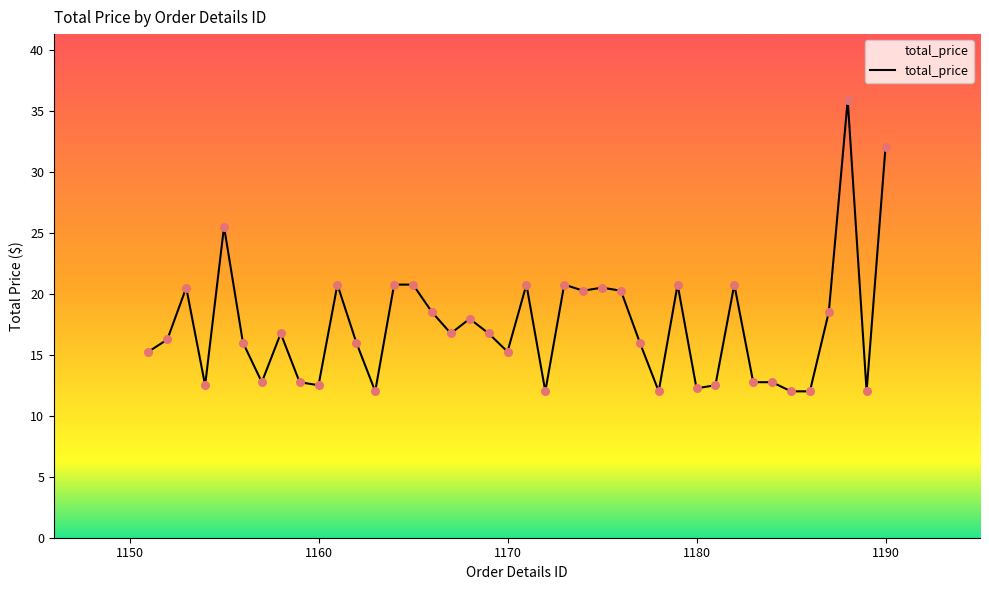

What is the difference between the maximum and minimum values?

23.9